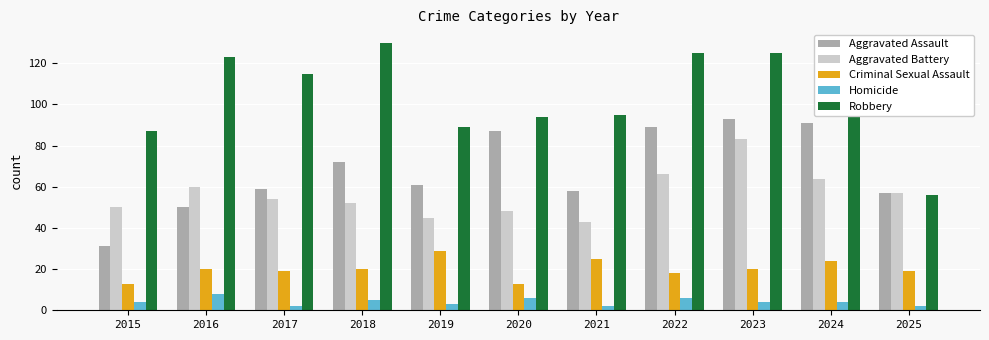

Reading left to right, transcribe all the data shown in this chart.

Aggravated Assault: 2015=31	2016=50	2017=59	2018=72	2019=61	2020=87	2021=58	2022=89	2023=93	2024=91	2025=57
Aggravated Battery: 2015=50	2016=60	2017=54	2018=52	2019=45	2020=48	2021=43	2022=66	2023=83	2024=64	2025=57
Criminal Sexual Assault: 2015=13	2016=20	2017=19	2018=20	2019=29	2020=13	2021=25	2022=18	2023=20	2024=24	2025=19
Homicide: 2015=4	2016=8	2017=2	2018=5	2019=3	2020=6	2021=2	2022=6	2023=4	2024=4	2025=2
Robbery: 2015=87	2016=123	2017=115	2018=130	2019=89	2020=94	2021=95	2022=125	2023=125	2024=119	2025=56